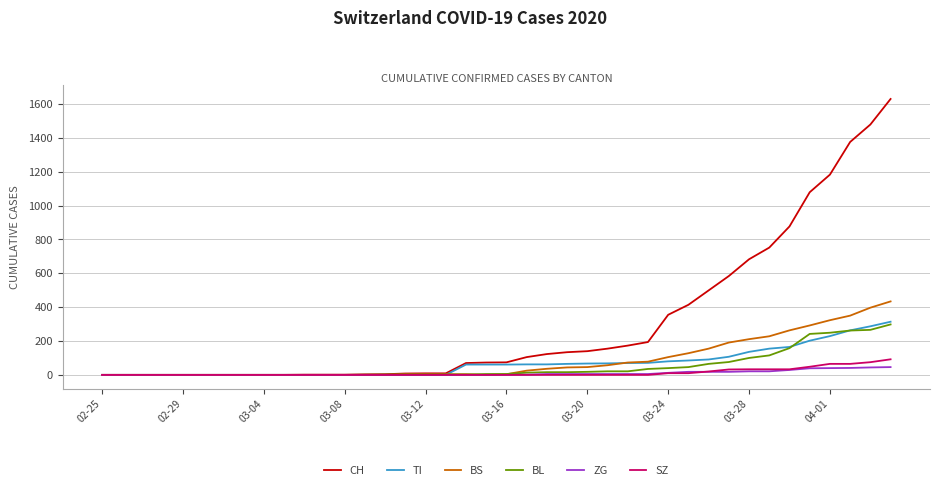

Which series has the largest total across all categories?

CH